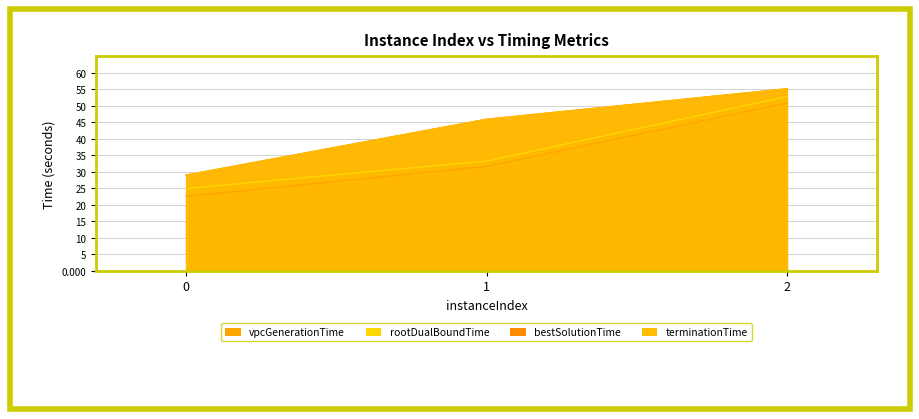

How many categories are shown in the chart?

3